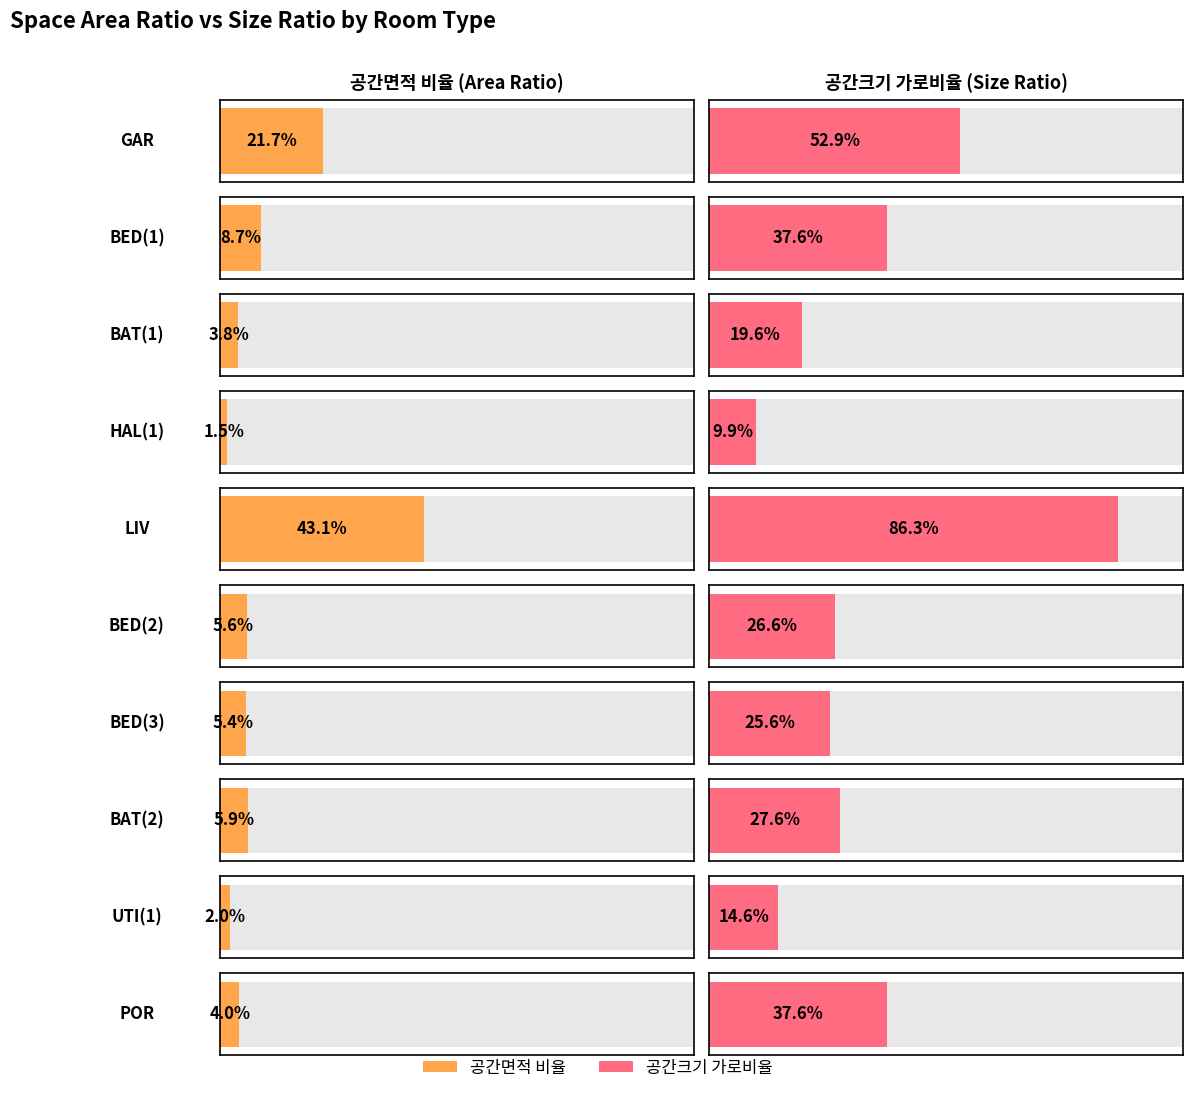

At how many categories does at least one series exceed 0?

10